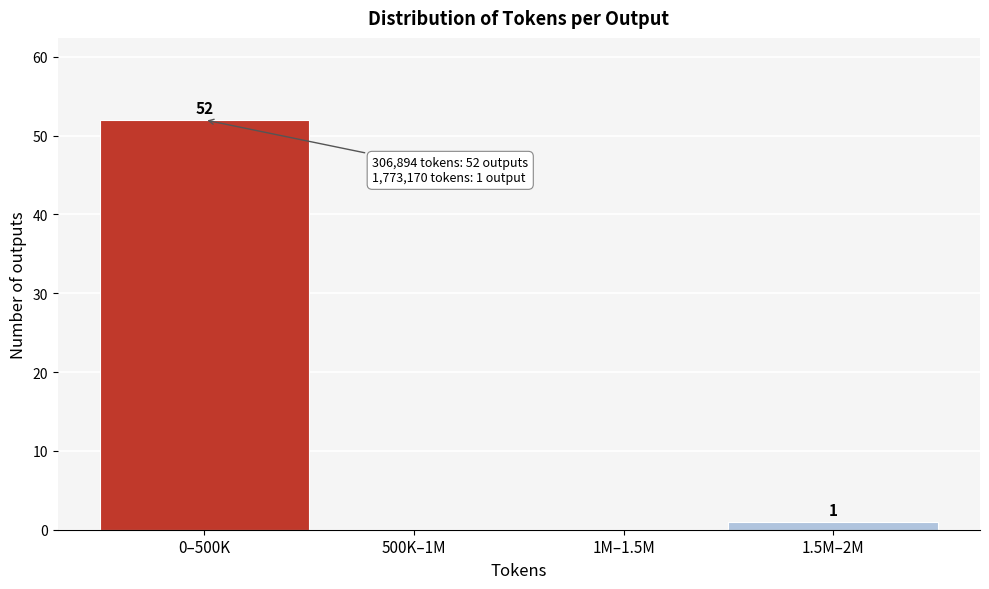

Reading left to right, transcribe all the data shown in this chart.

0–500K=52	500K–1M=0	1M–1.5M=0	1.5M–2M=1